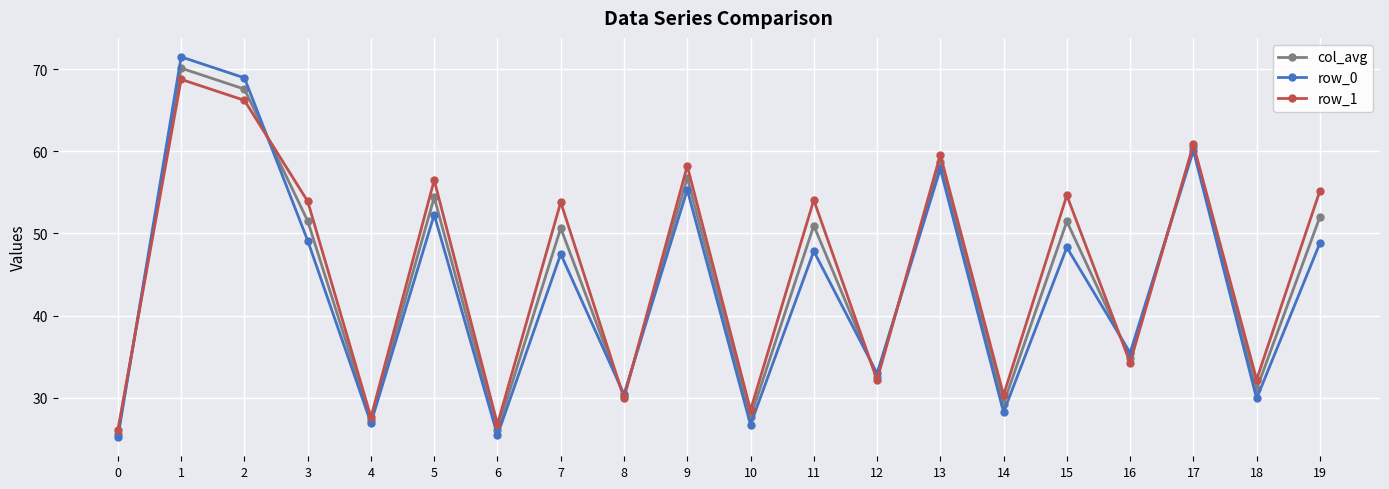

Is this an area chart (filled region under the line)?

No